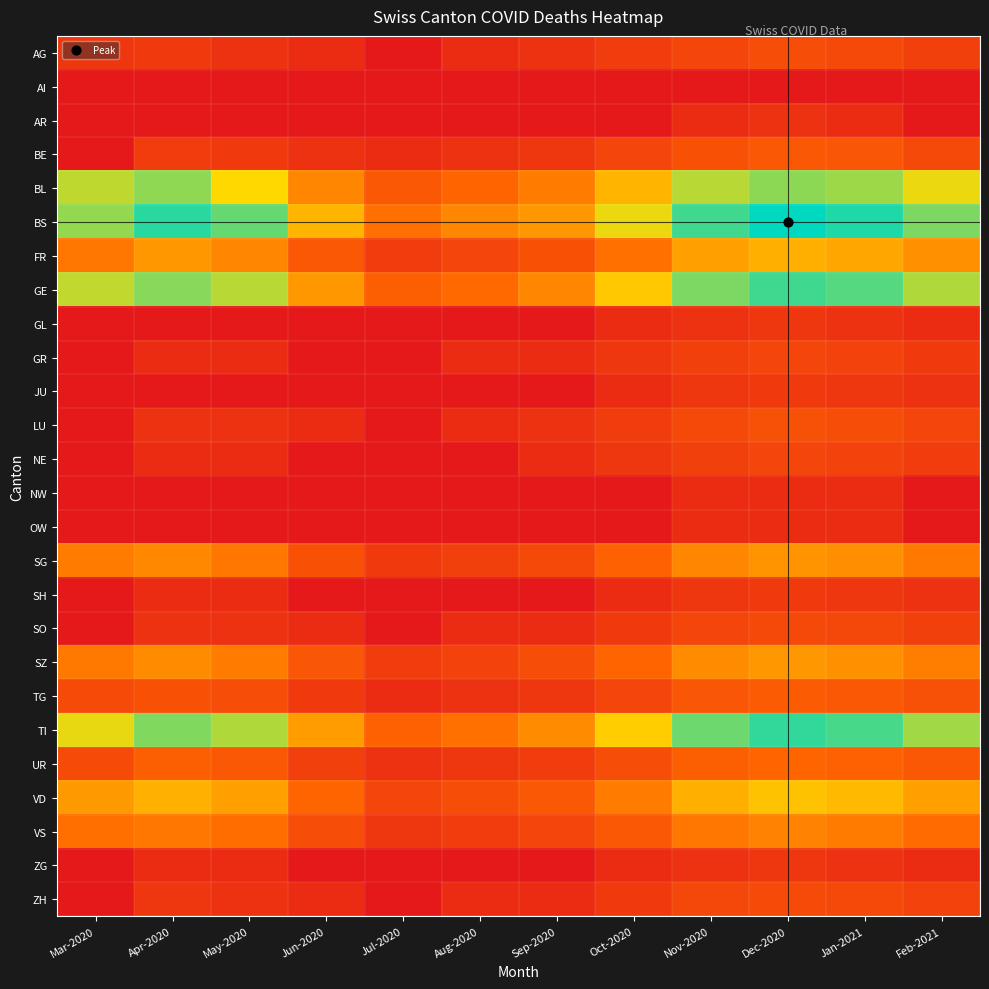

At how many categories does at least one series exceed 147?

8